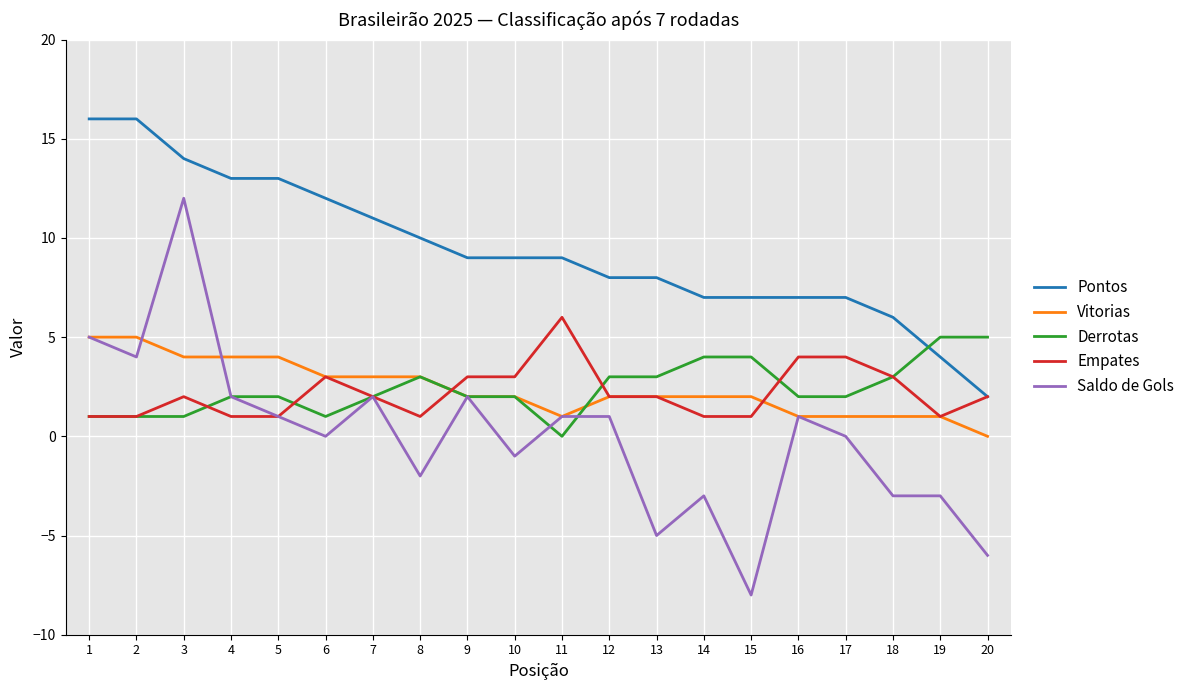

What is the maximum value for Vitorias?

5